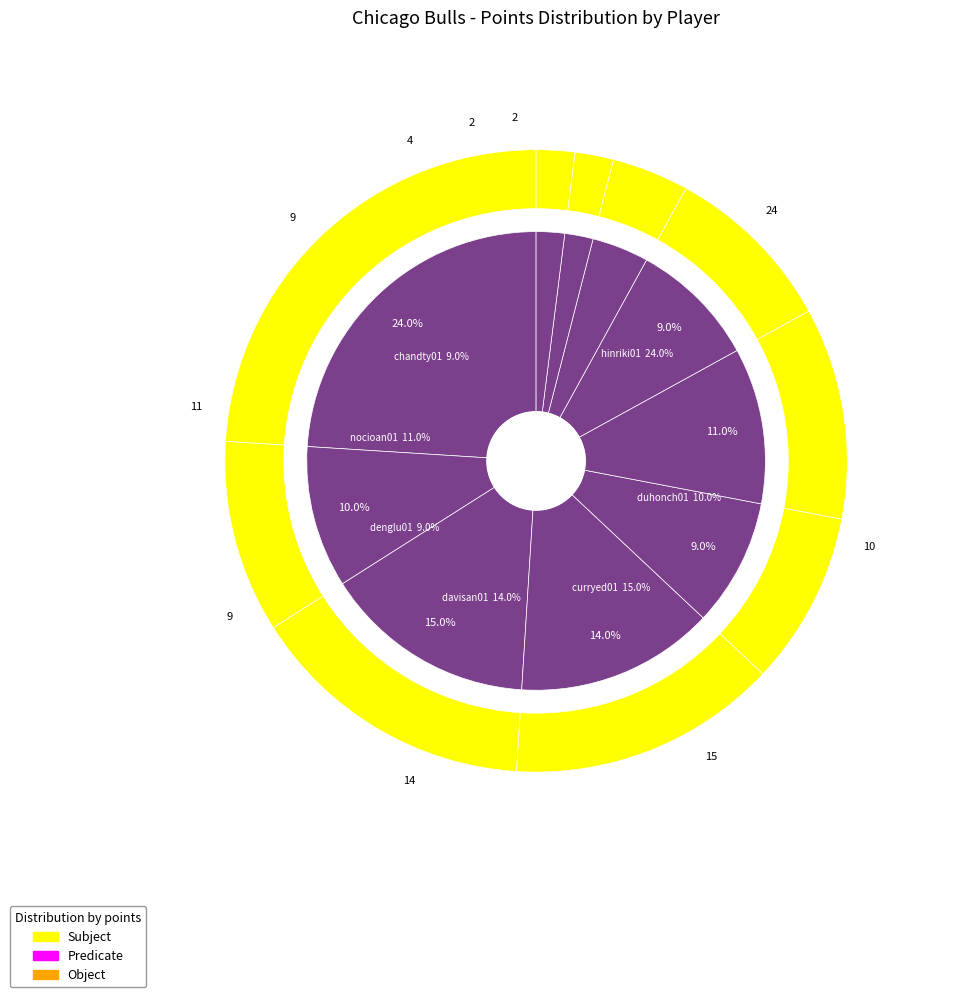

Approximately how many times larger is the value at davisan01 compared to piatker01?

7.0